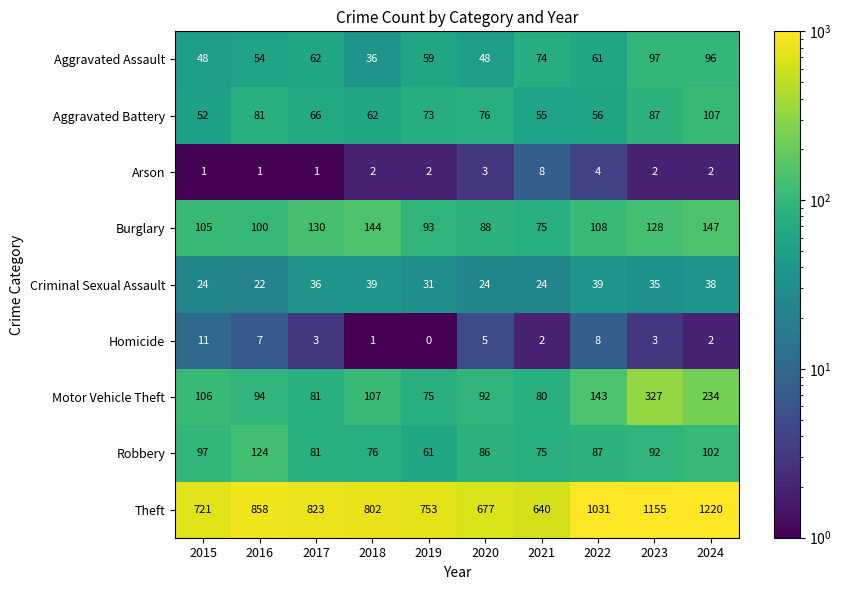

Which series changed the most between 2015 and 2020?

Theft